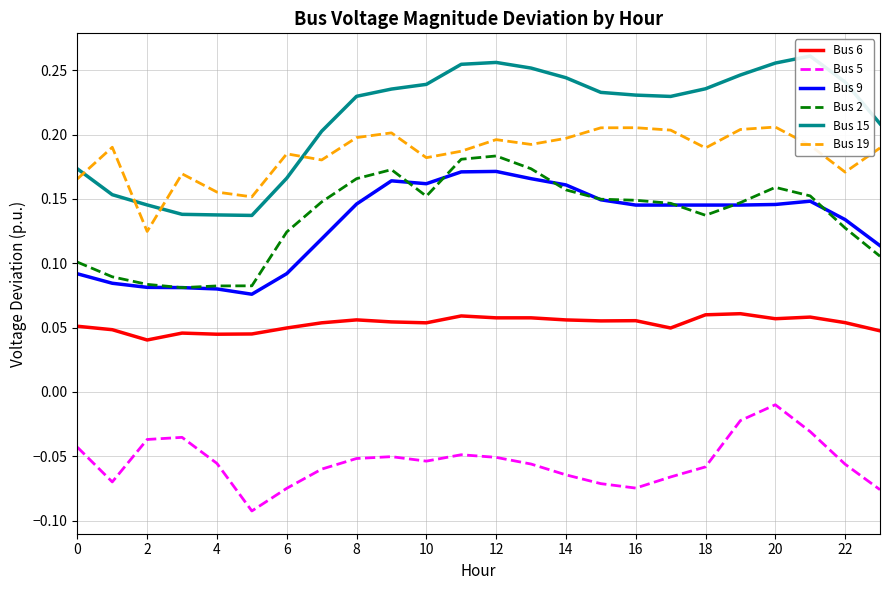

At how many categories does at least one series exceed 0?

24